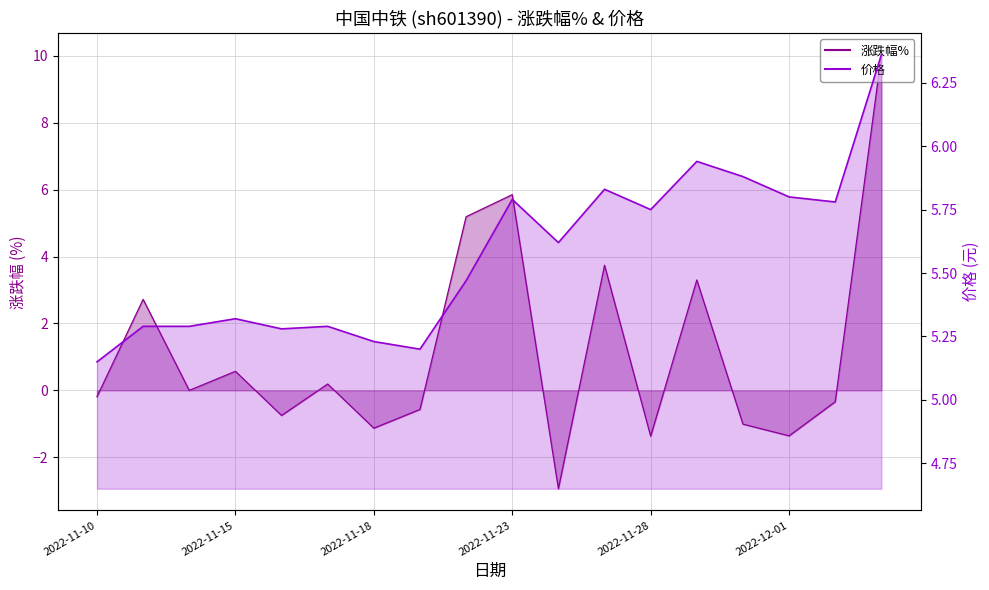

Rank the series by their average value, from highest to lowest.

价格, 涨跌幅%